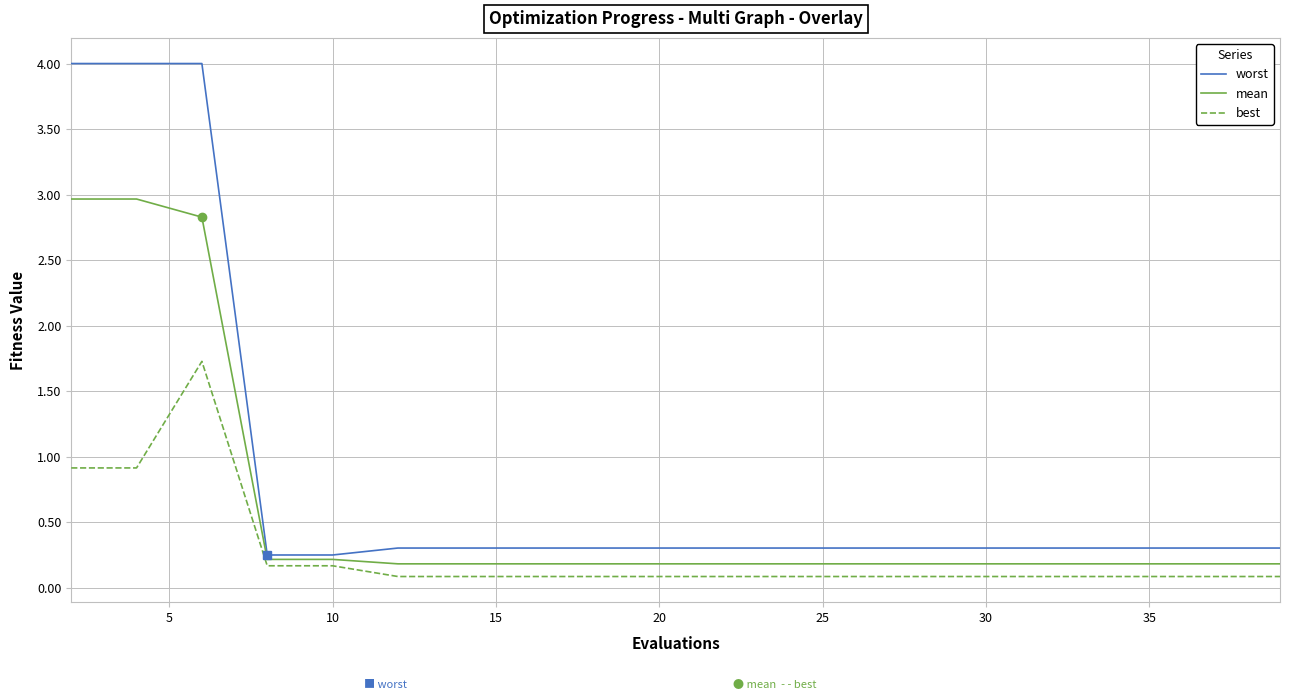

What is the maximum value for mean?

3.0